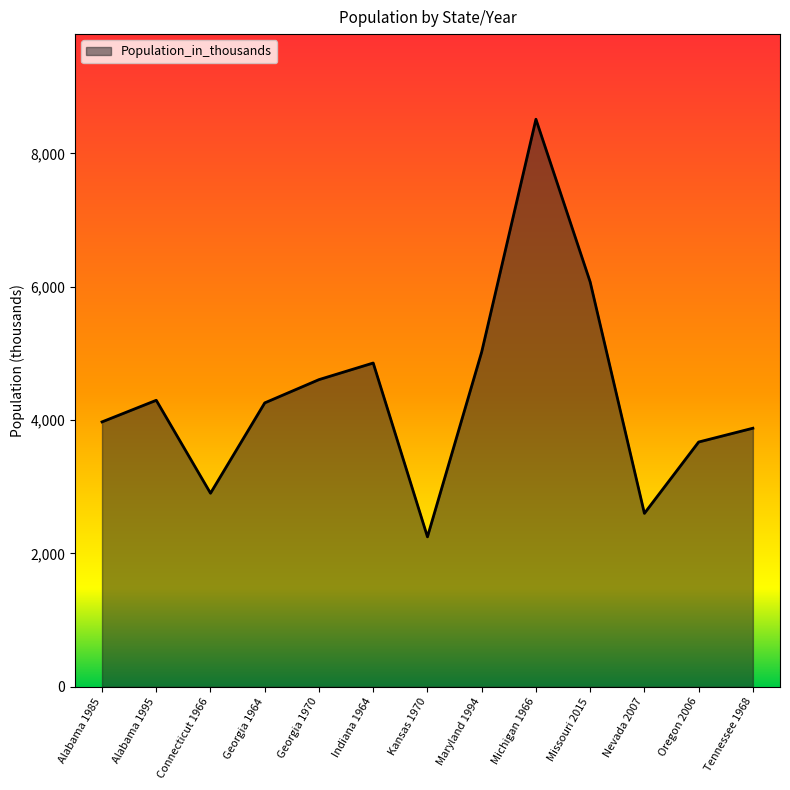

The value at Alabama 1985 is 5829. True or false?

False